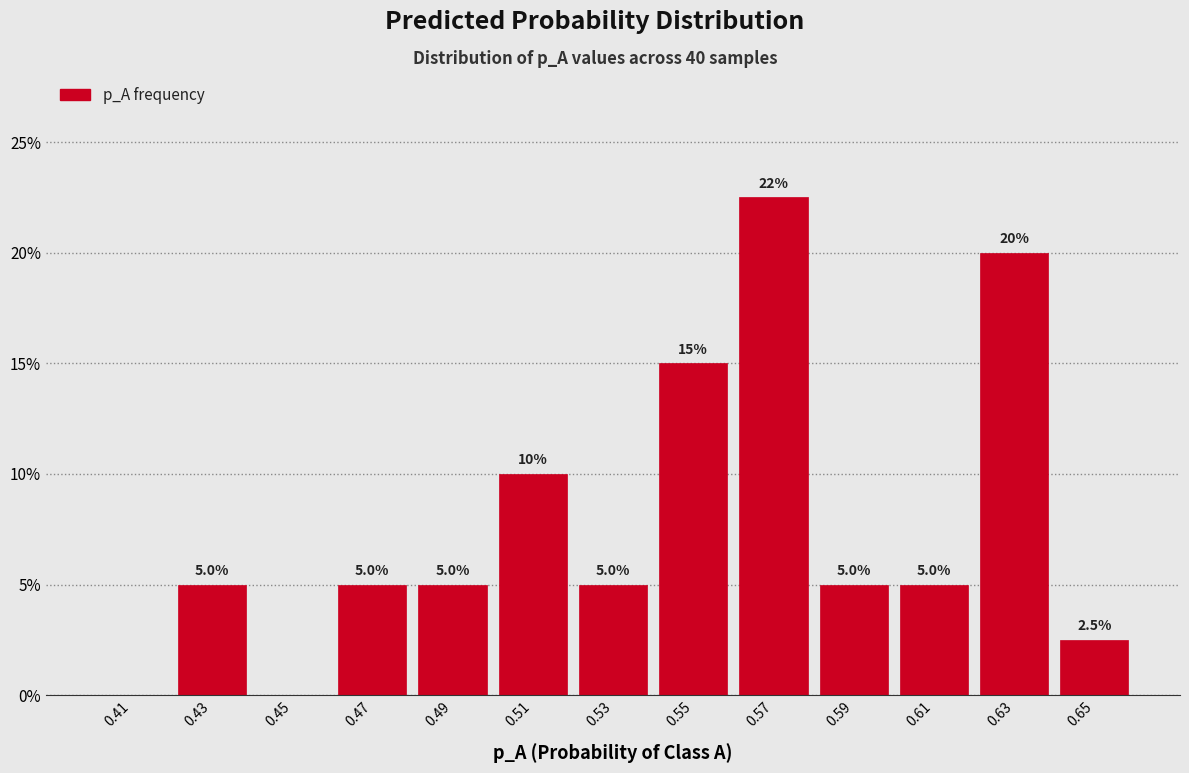

Which range on the x-axis has the tallest bar?

0.56 to 0.58